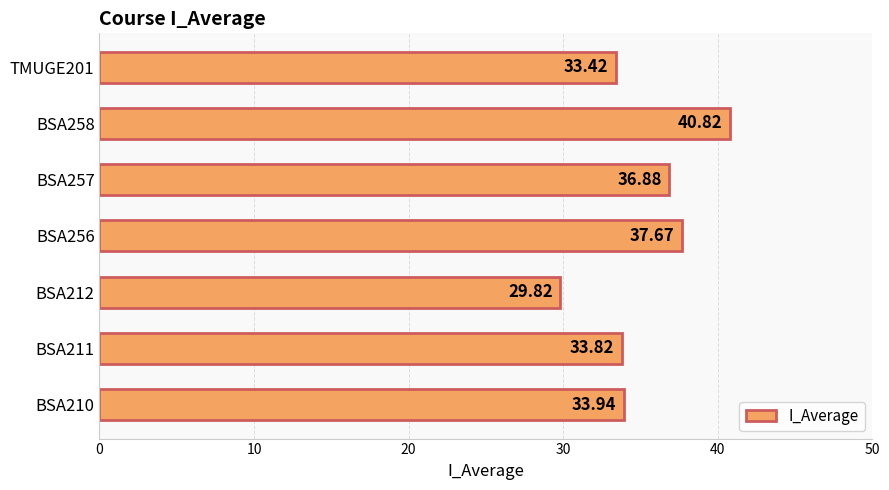

What is the change in value from BSA257 to BSA258?

+3.9